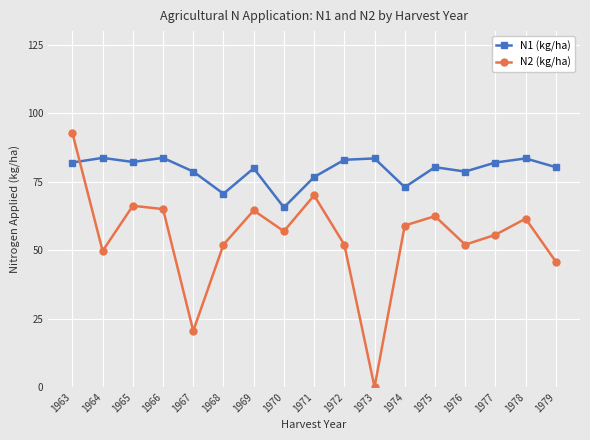

How many lines are shown in the chart?

2